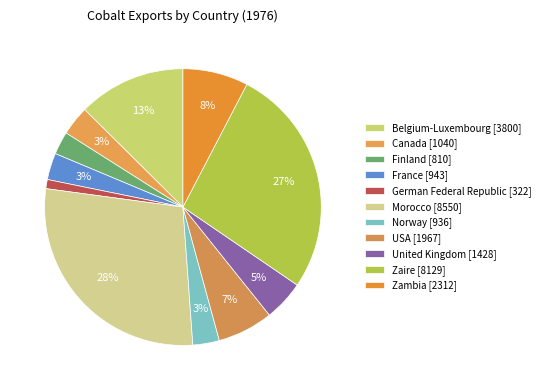

To the nearest percent, what portion does Zaire represent?

27%